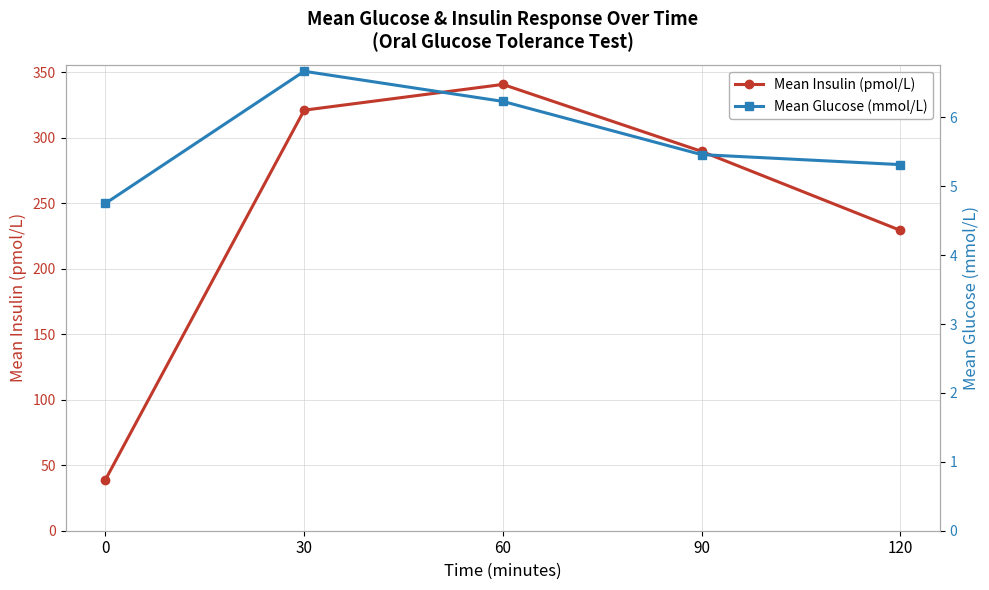

Is the value of Mean Glucose (mmol/L) at 90 greater than the value of Mean Insulin (pmol/L) at 120?

No